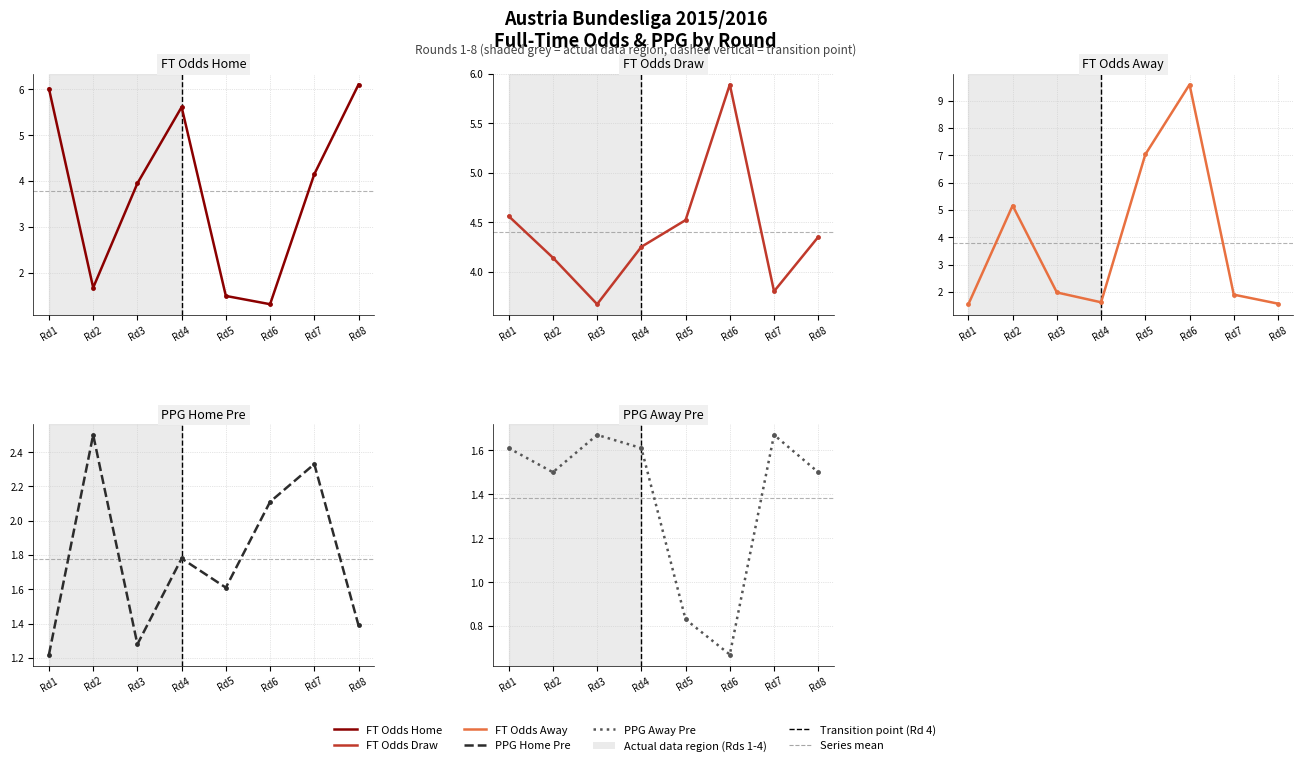

At which label is PPG Home Pre closest to 1?

Rd1